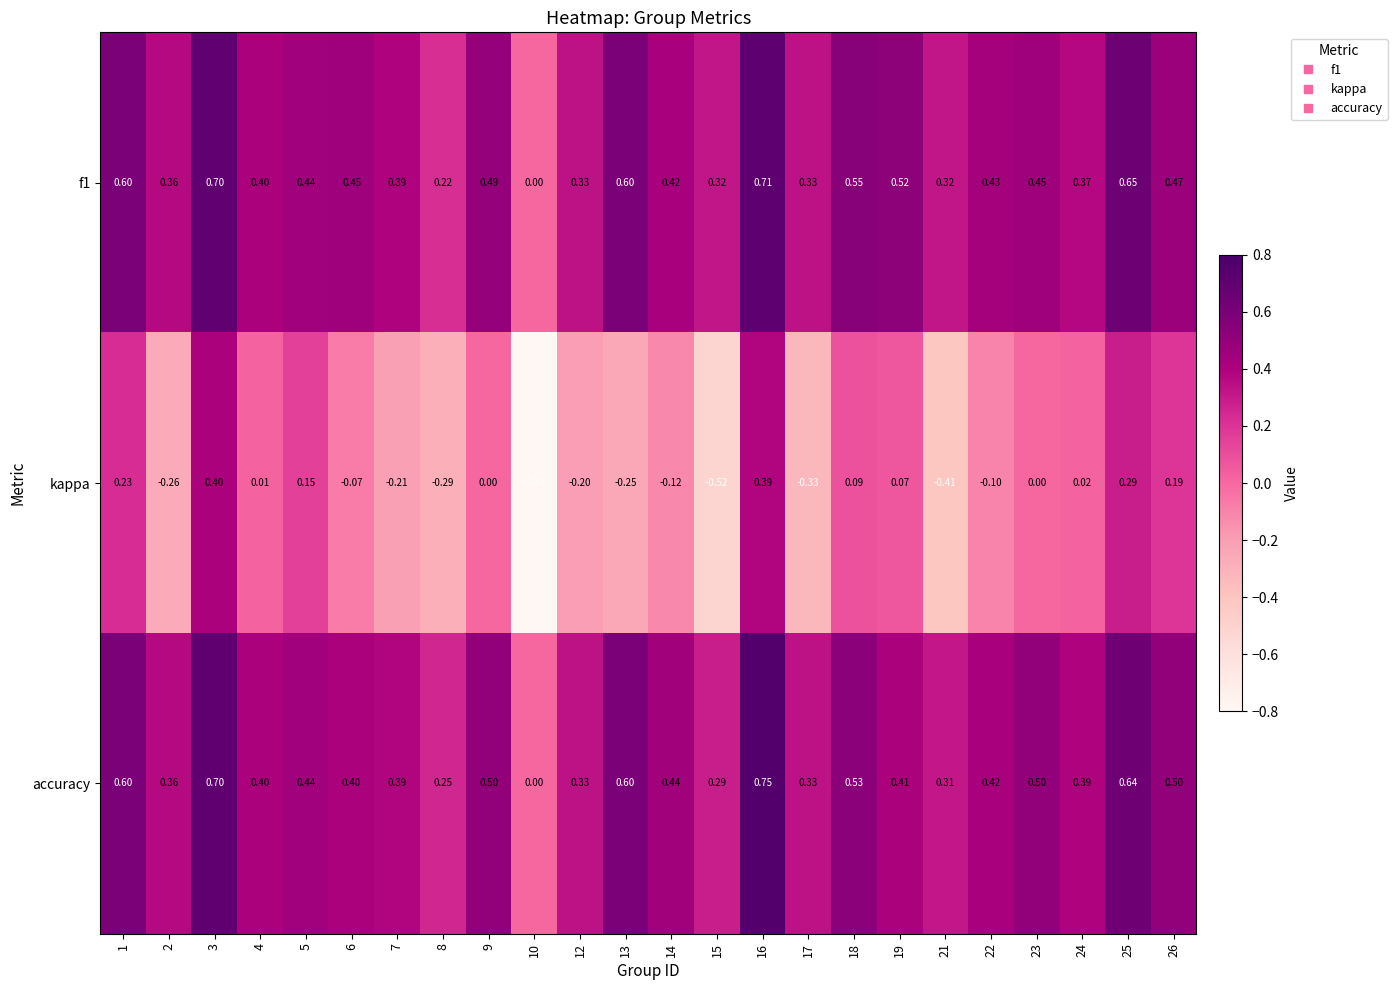

Between 6 and 16, which series saw the biggest shift?

kappa